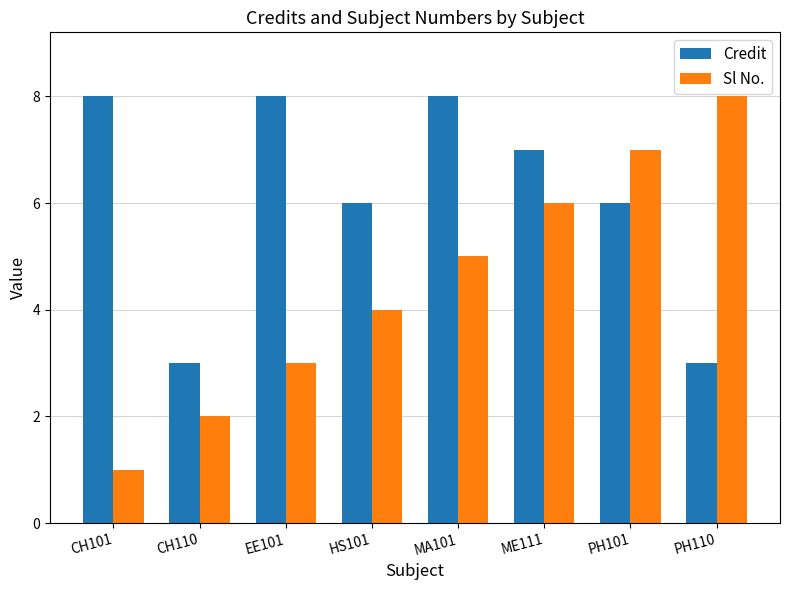

What is the smallest value displayed?

1